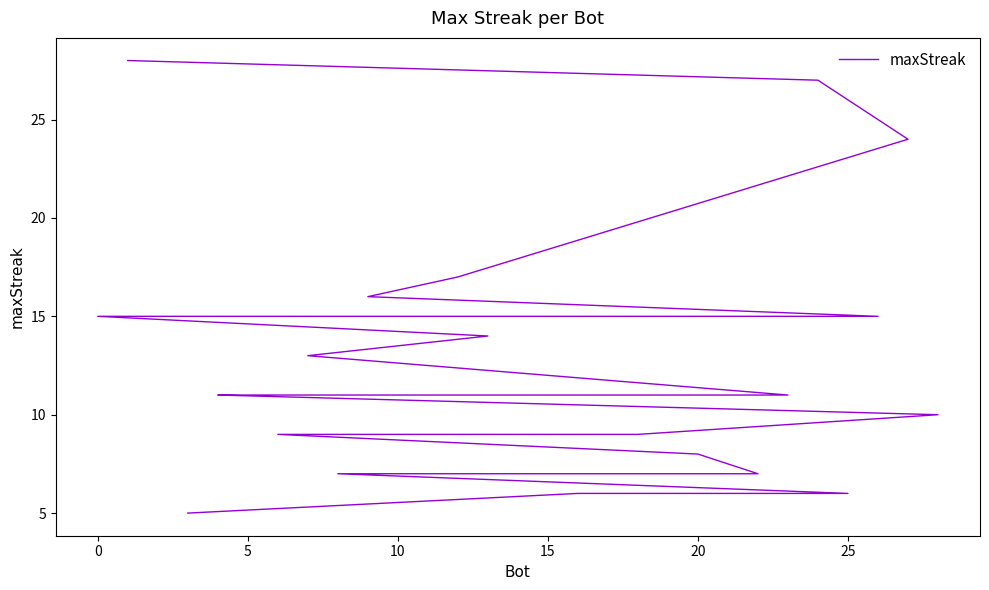

How many lines are shown in the chart?

1